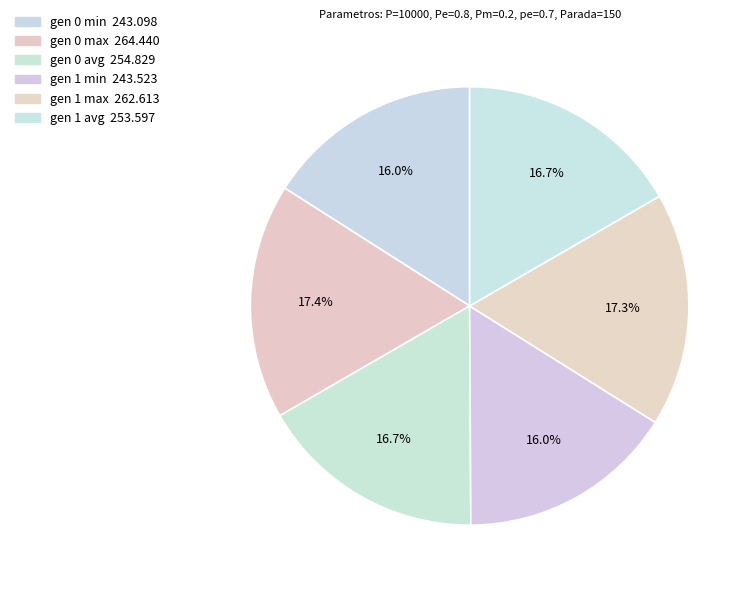

To the nearest percent, what is the average slice percentage?

17%